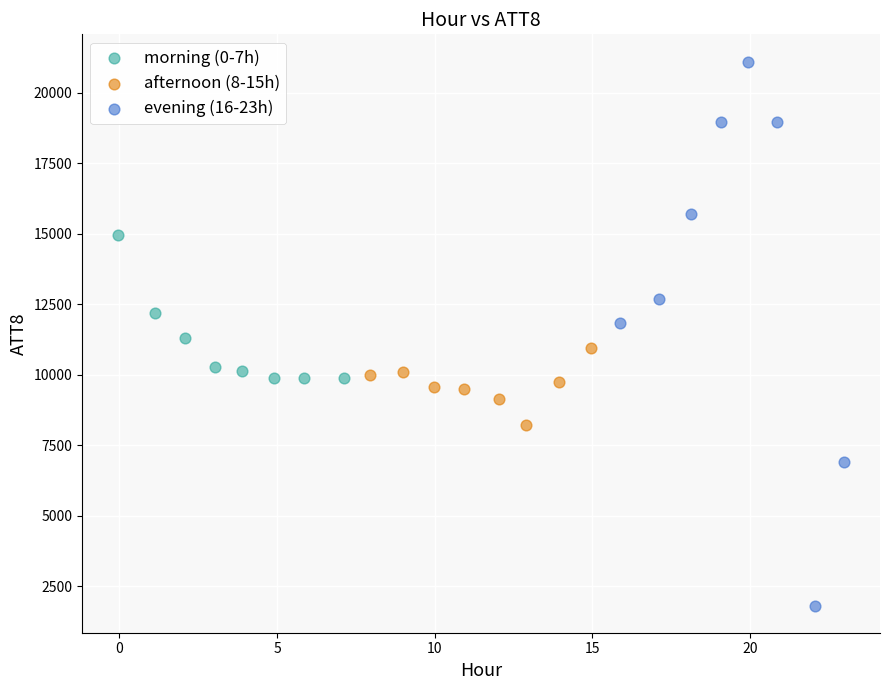

Which series contains the highest Y value?

evening (16-23h)